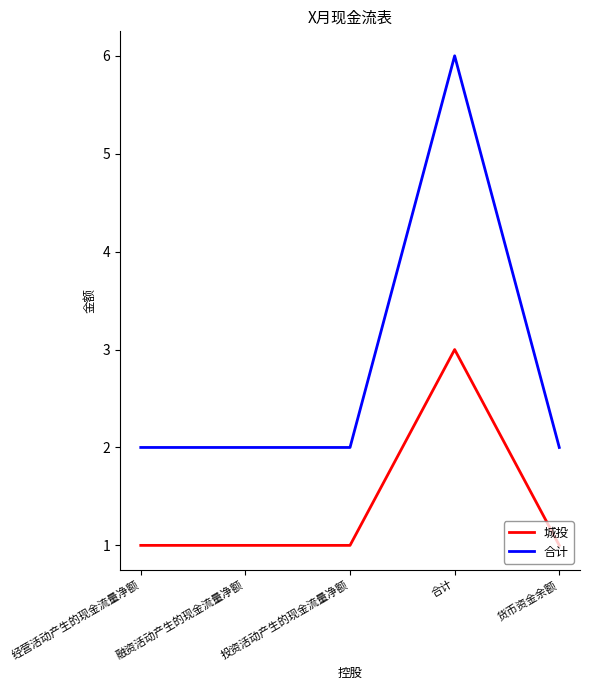

True or false: 合计 and 城投 cross at least once.

False